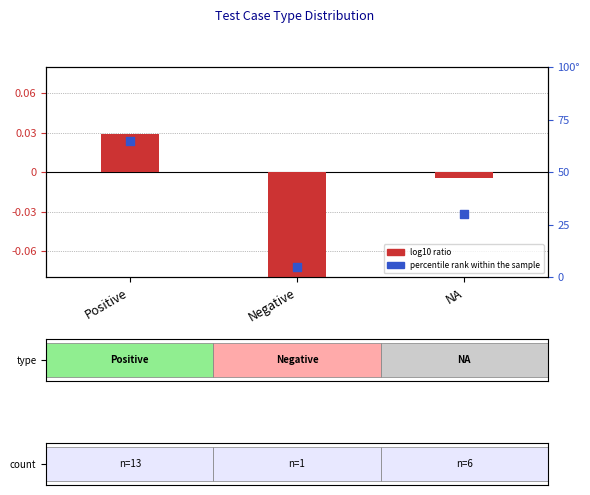

At how many categories does at least one series exceed 57?

1